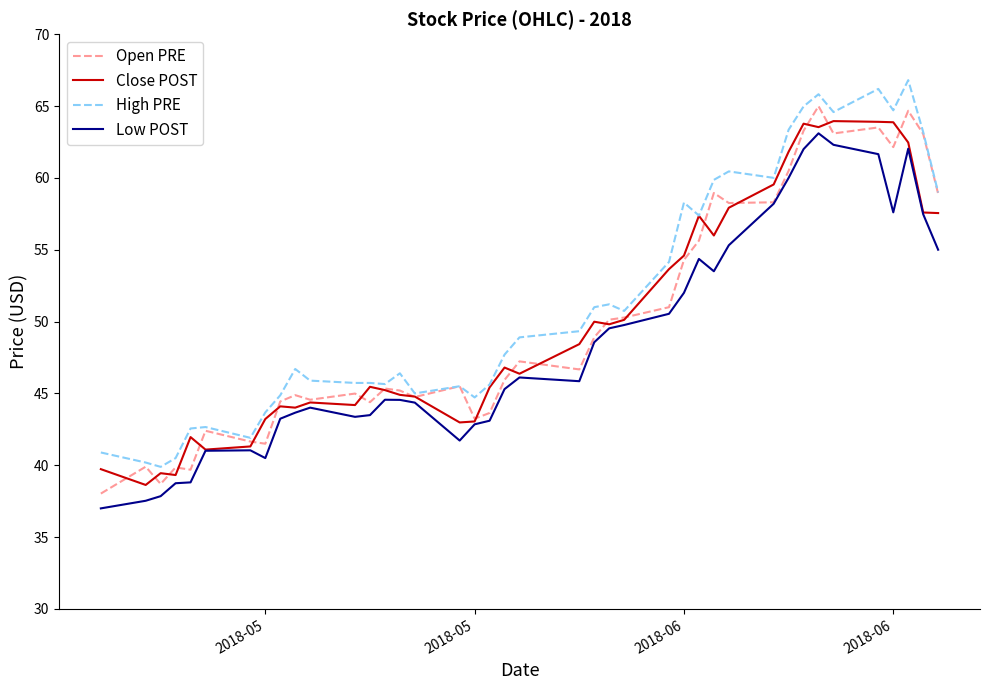

What is the lowest value of the Open PRE series?

38.0